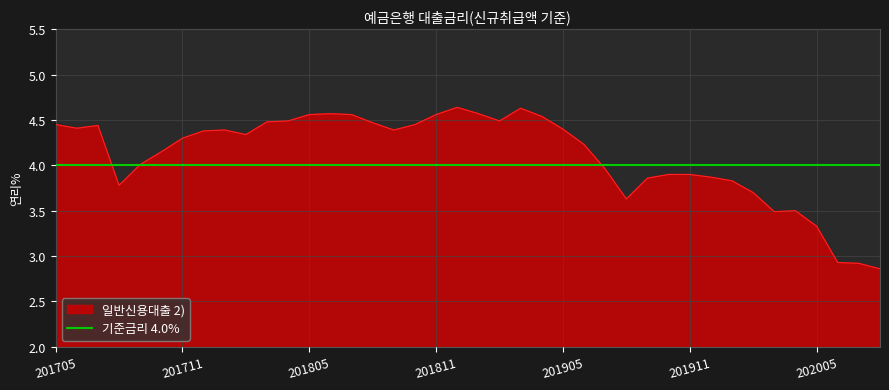

What is the greatest value displayed?

4.6